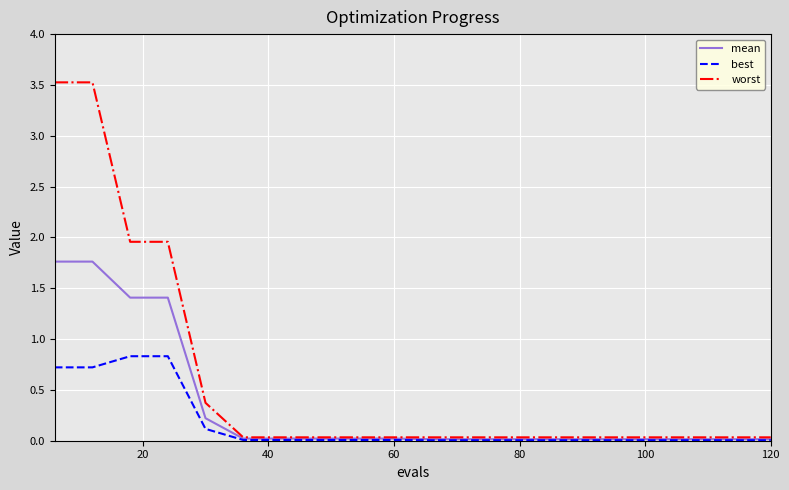

Which series has the largest total across all categories?

worst